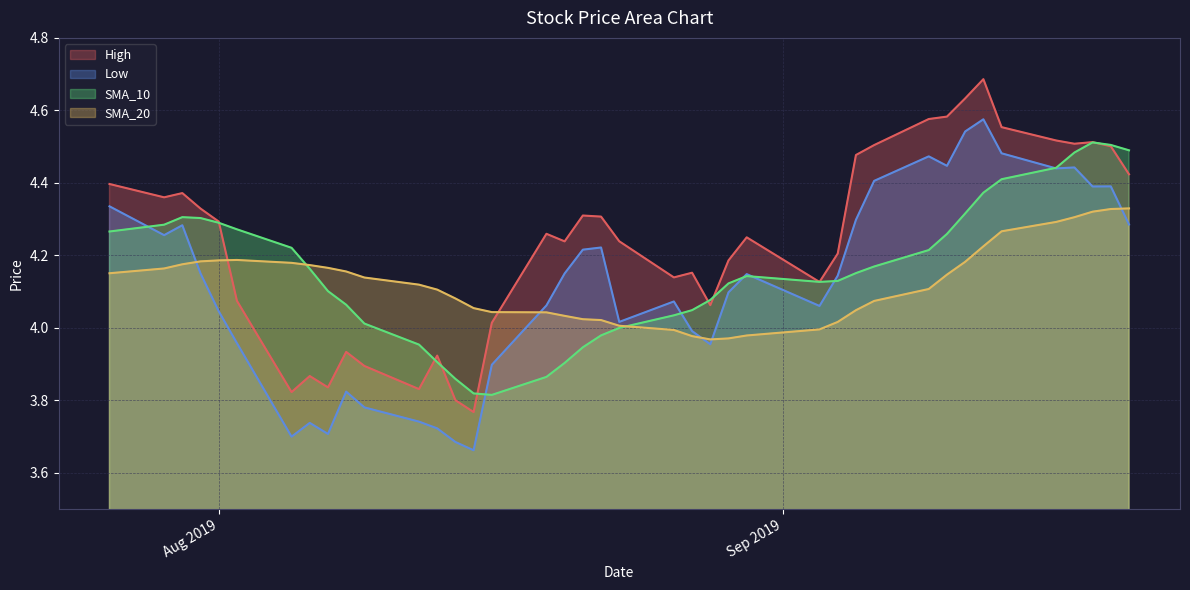

Where do Low and SMA_20 first cross each other?

2019-07-30 and 2019-07-31